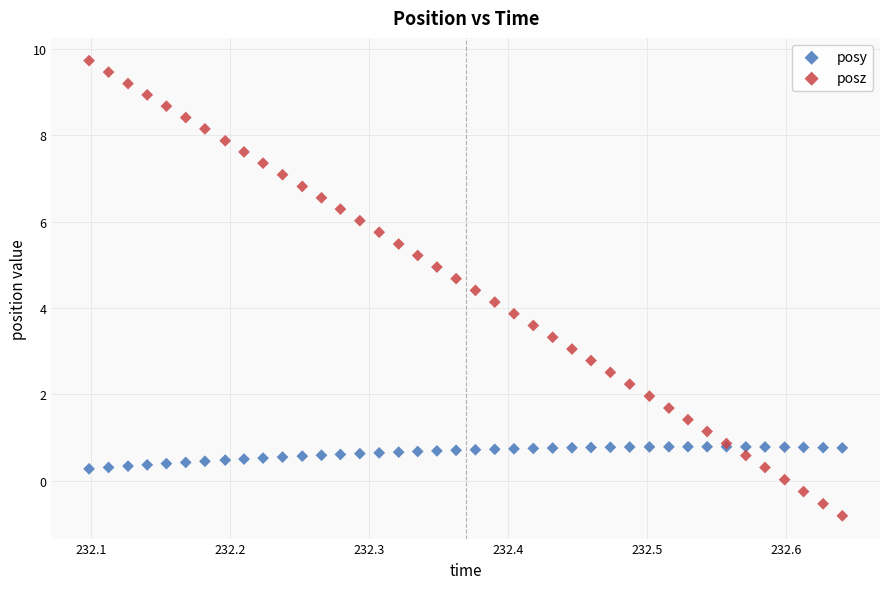

Which series has the widest spread of Y values?

posz